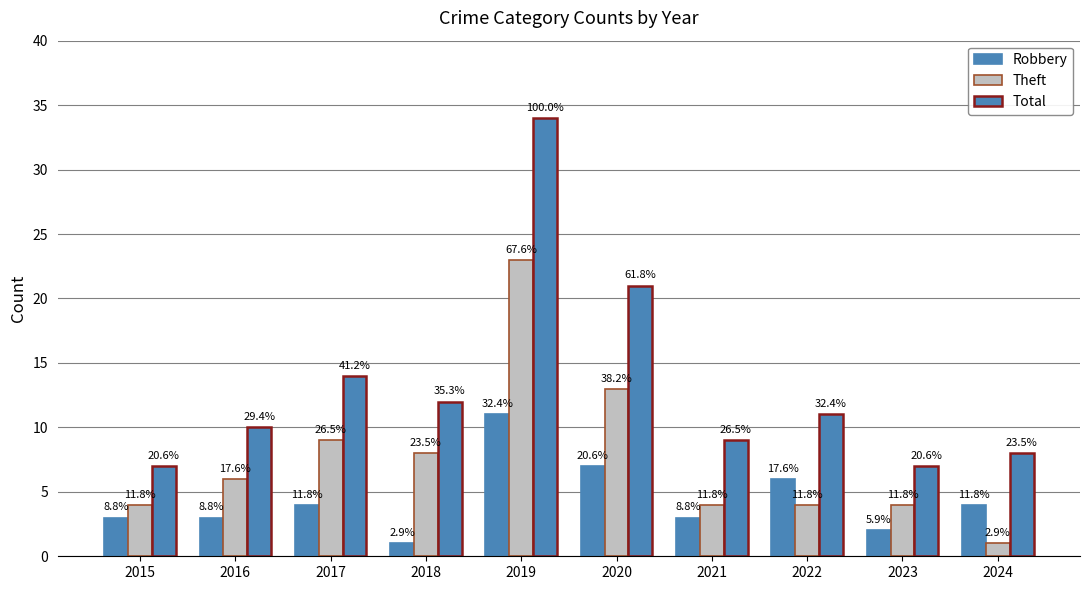

At which category is the sum across all series the highest?

2019